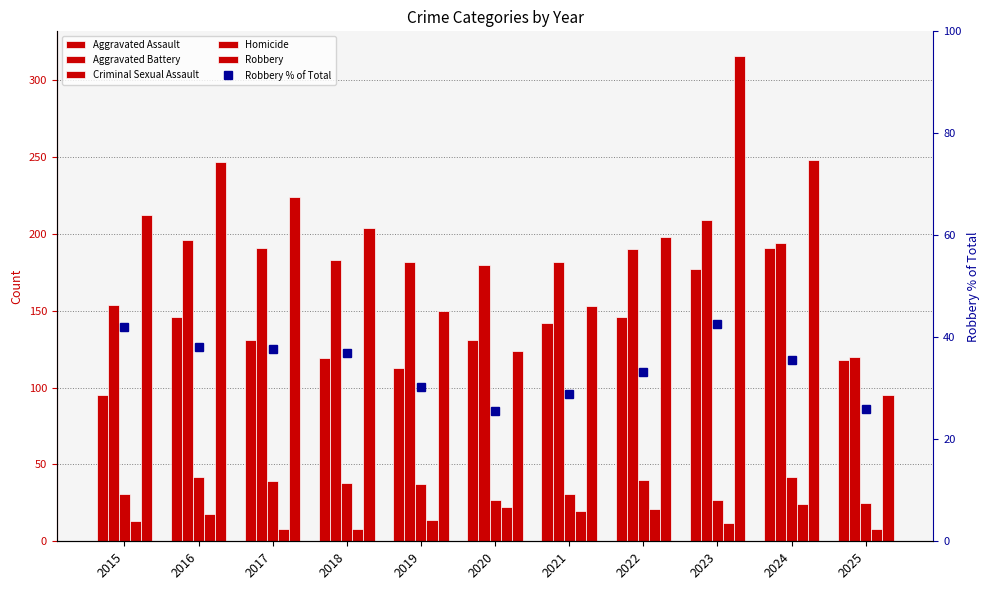

Which category has the highest value in the Homicide series?

2024